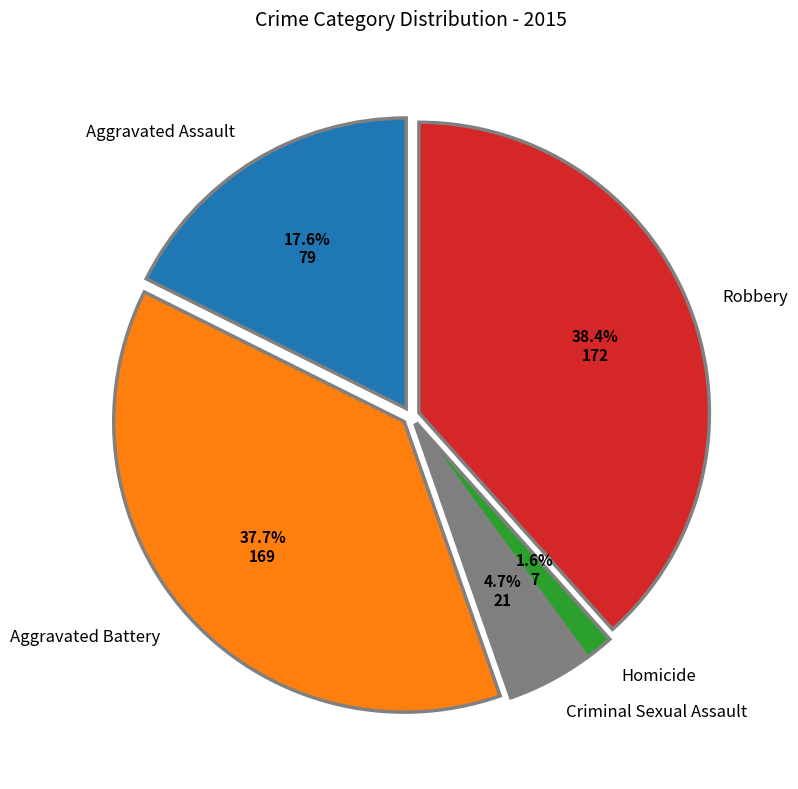

Is it true that Robbery is 38% of the pie?

True